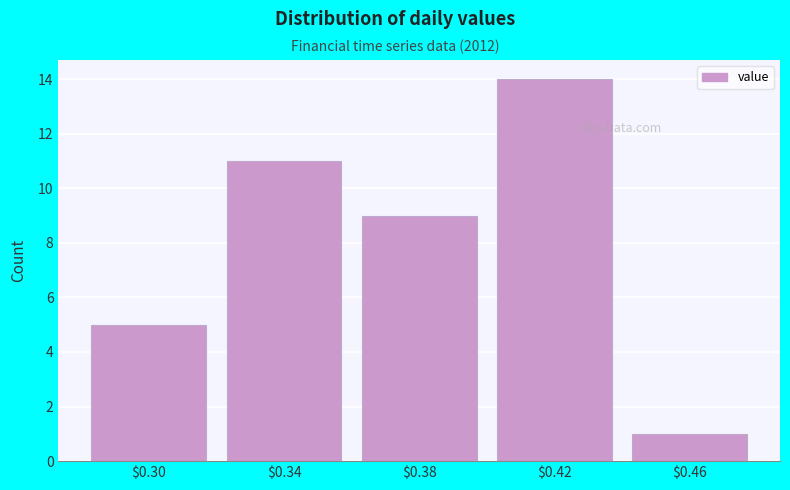

Which range on the x-axis has the tallest bar?

0.40 to 0.44